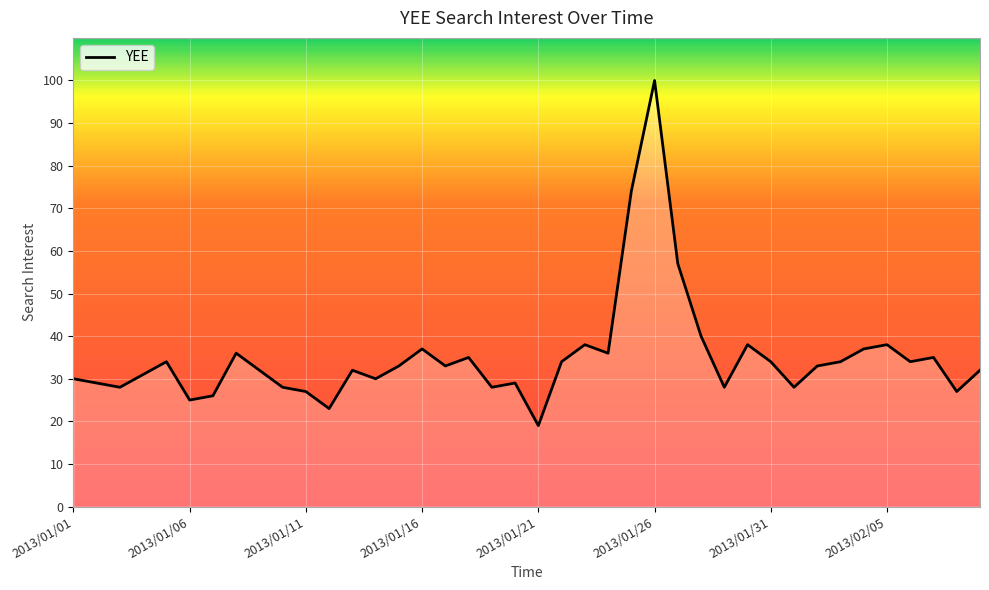

What is the greatest value displayed?

100